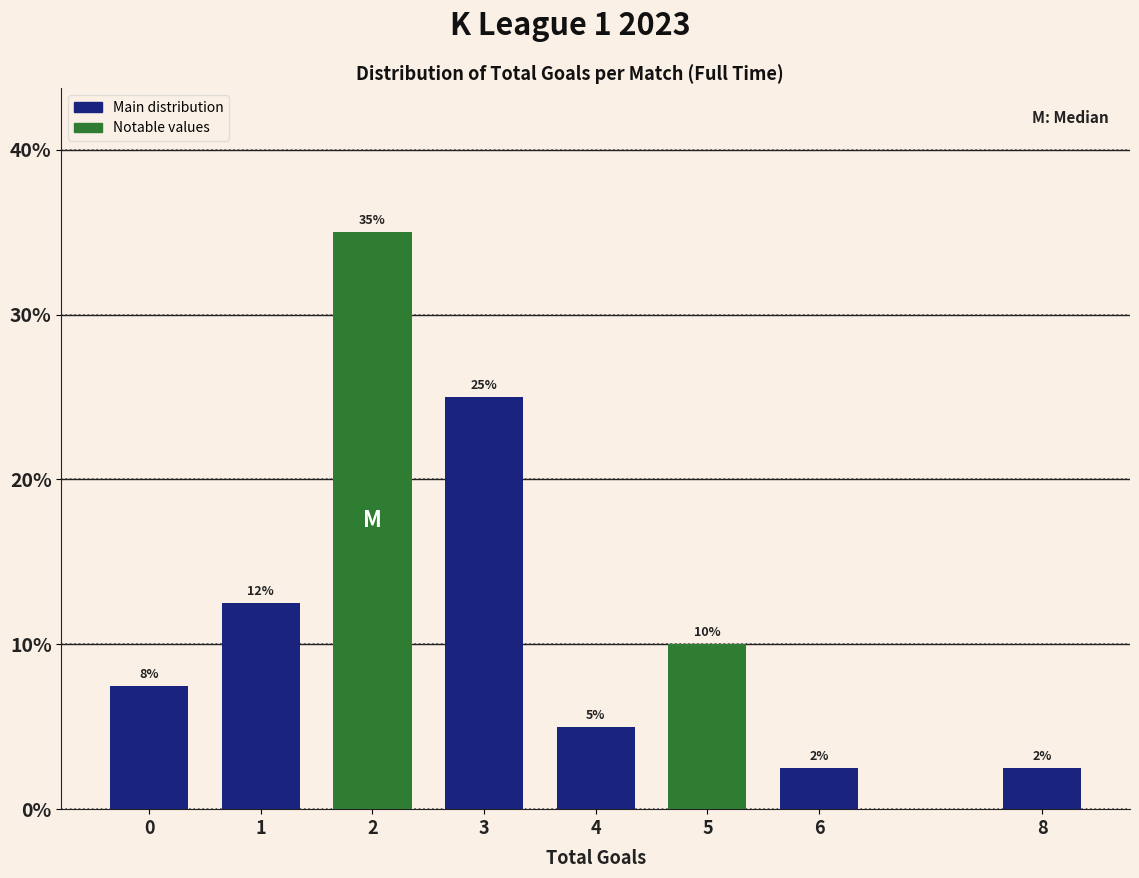

What is the value of the 6th bar from the left?

10.0